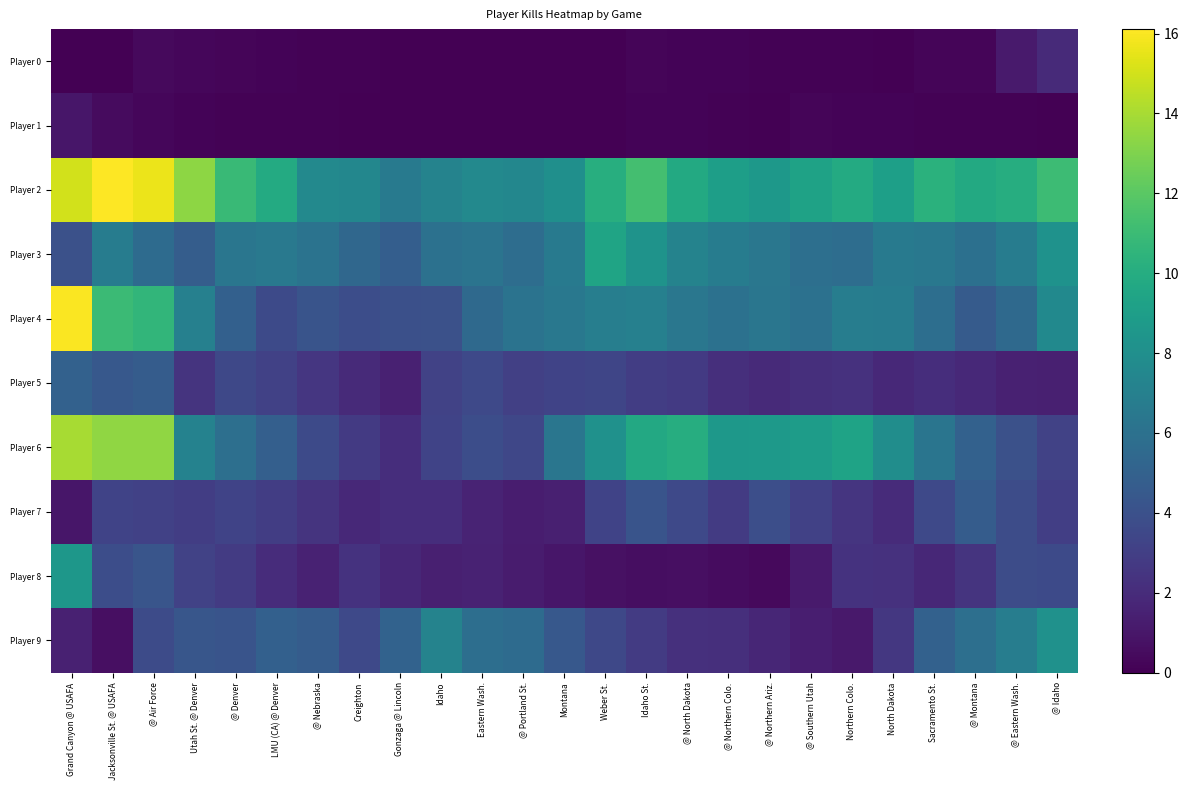

Which label corresponds to the smallest value in the chart?

Grand Canyon @ USAFA